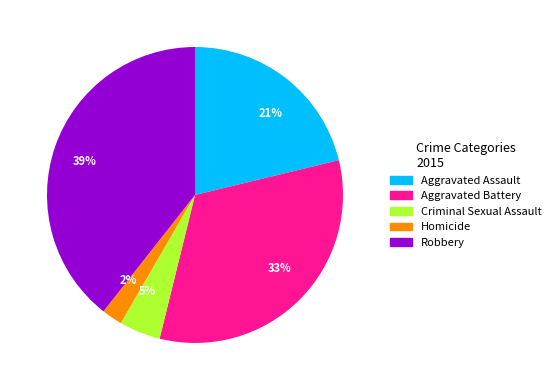

What percentage is the 21% slice, to the nearest percent?

21%